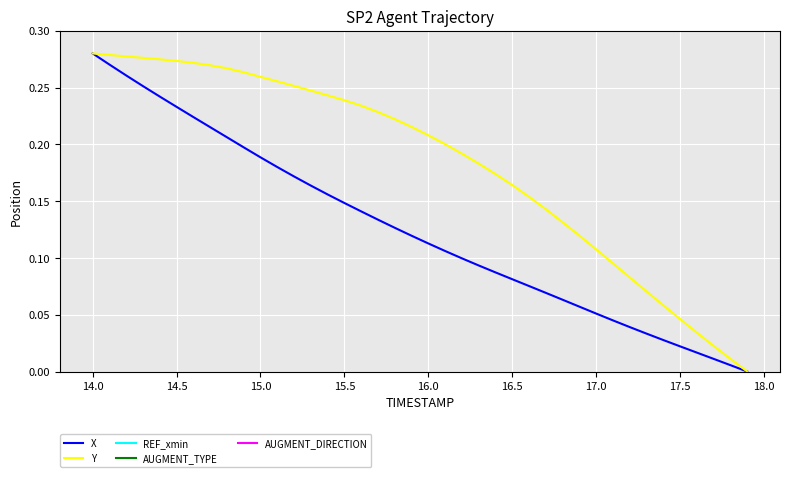

How many lines are shown in the chart?

5